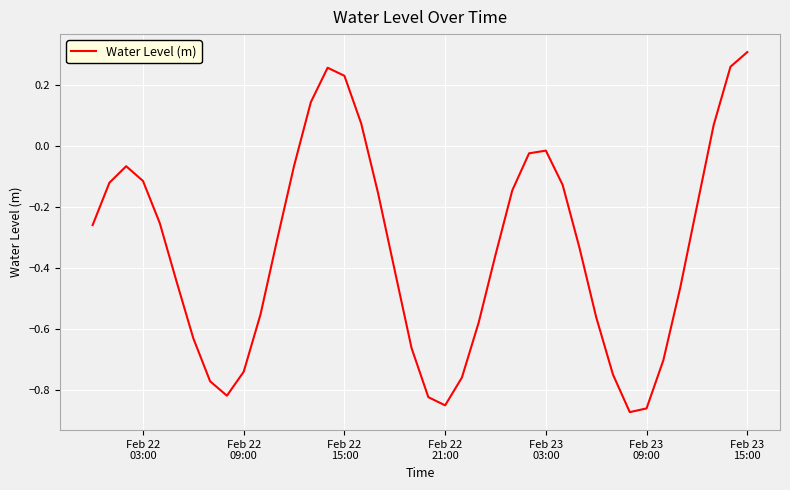

Reading left to right, transcribe all the data shown in this chart.

-0.3	-0.1	-0.1	-0.1	-0.3	-0.4	-0.6	-0.8	-0.8	-0.7	-0.6	-0.3	-0.1	0.1	0.3	0.2	0.1	-0.2	-0.4	-0.7	-0.8	-0.9	-0.8	-0.6	-0.4	-0.1	-0.0	-0.0	-0.1	-0.3	-0.6	-0.8	-0.9	-0.9	-0.7	-0.5	-0.2	0.1	0.3	0.3